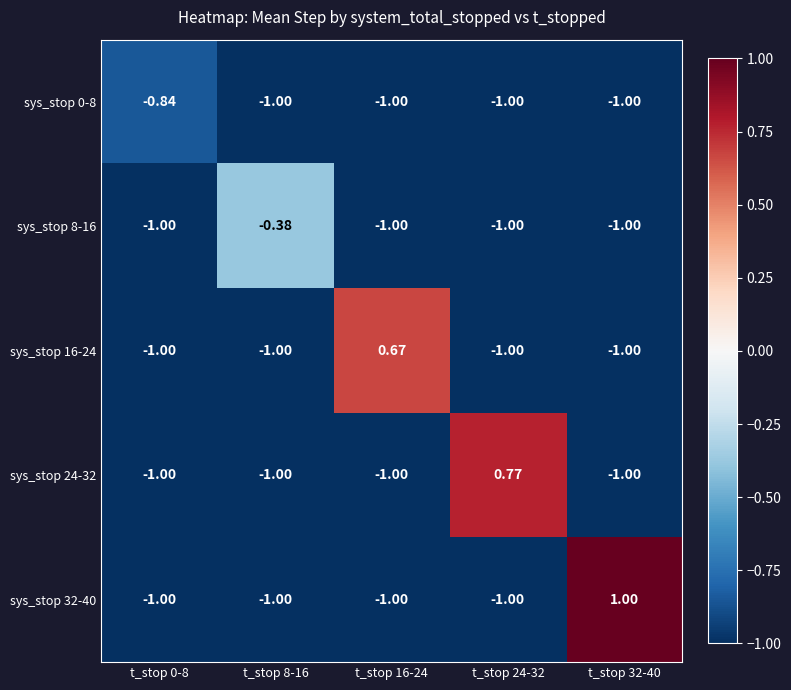

Is the value of sys_stop 8-16 at t_stop 8-16 greater than the value of sys_stop 0-8 at t_stop 24-32?

Yes